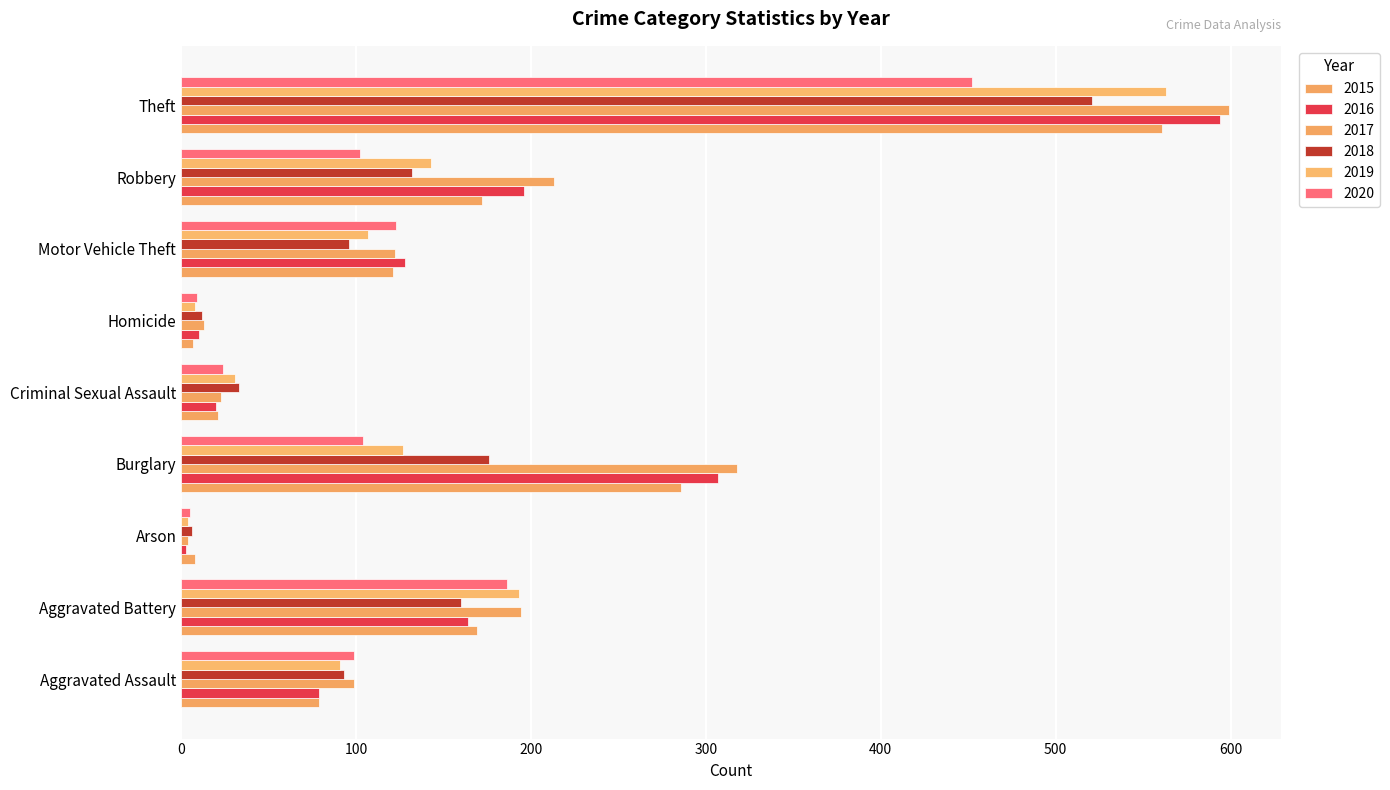

Which category has the lowest value across all series?

Arson